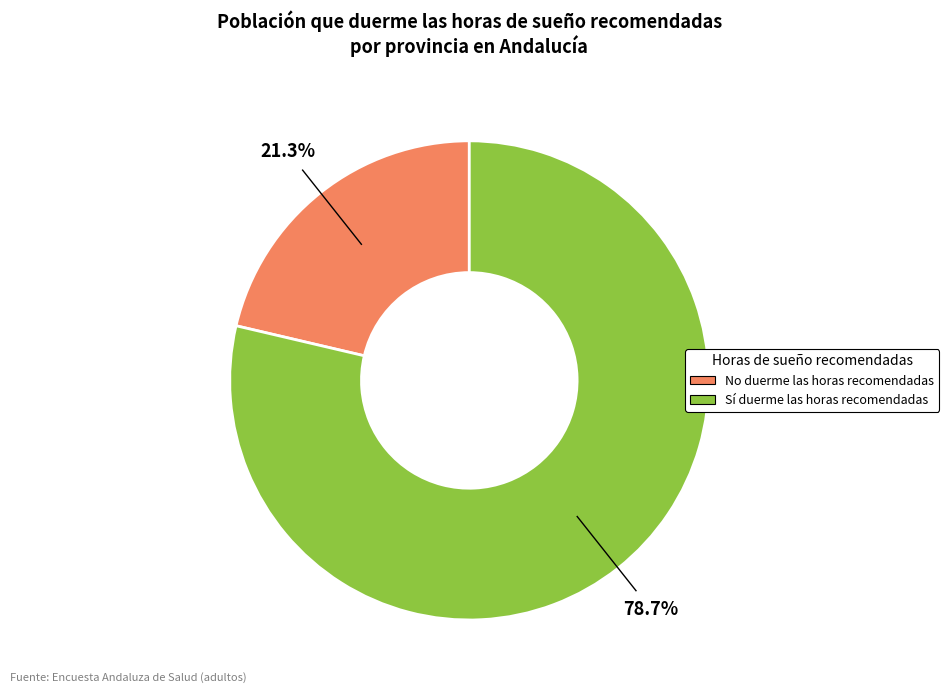

To the nearest percent, what is the difference between the largest and smallest slice percentages?

57%